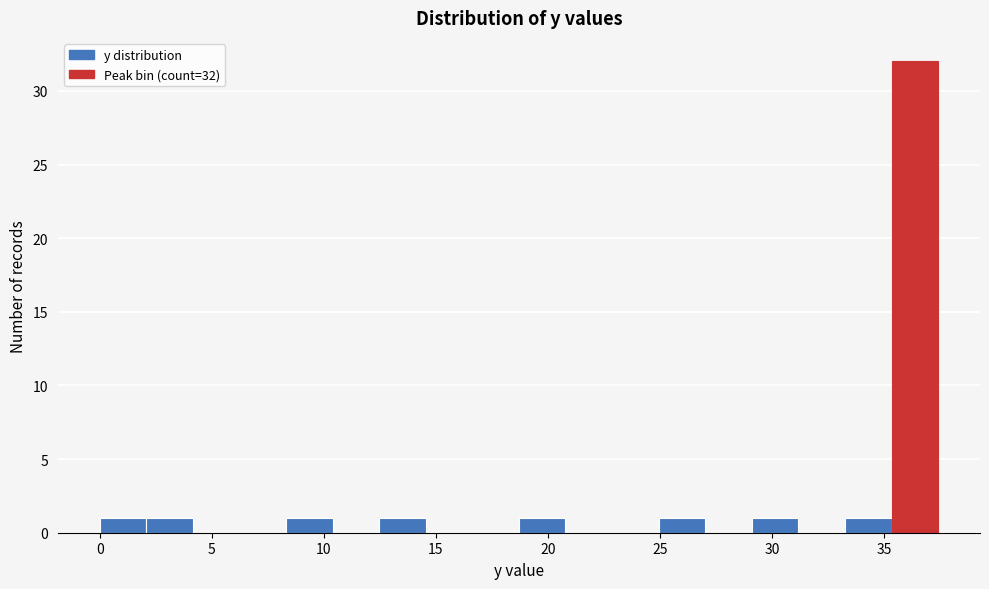

Over which range of the x-axis is the bar tallest?

35.5 to 37.5